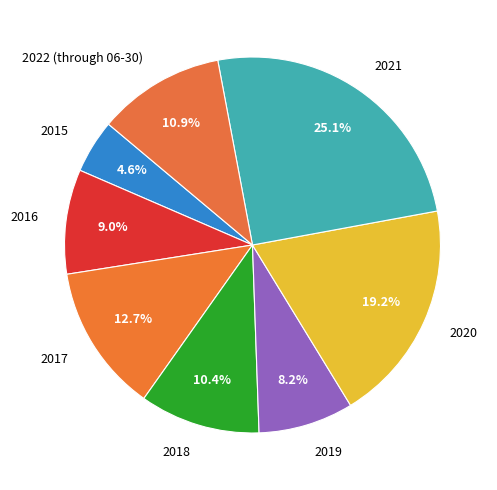

To the nearest percent, what is the average slice percentage?

12%